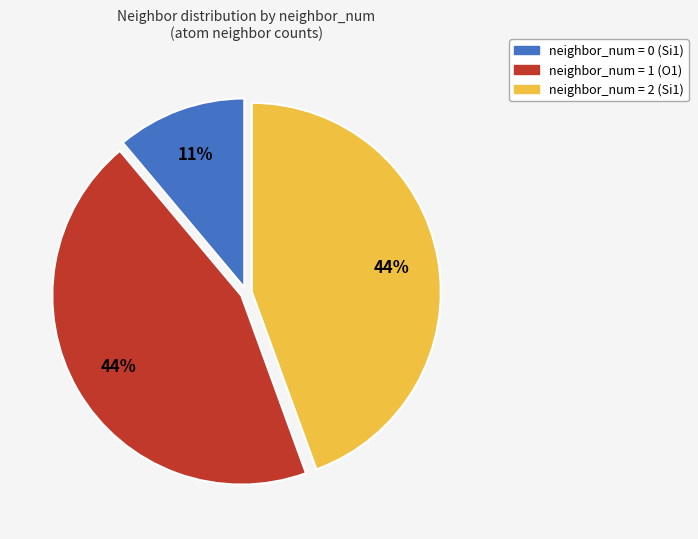

Does any single category account for the majority?

No